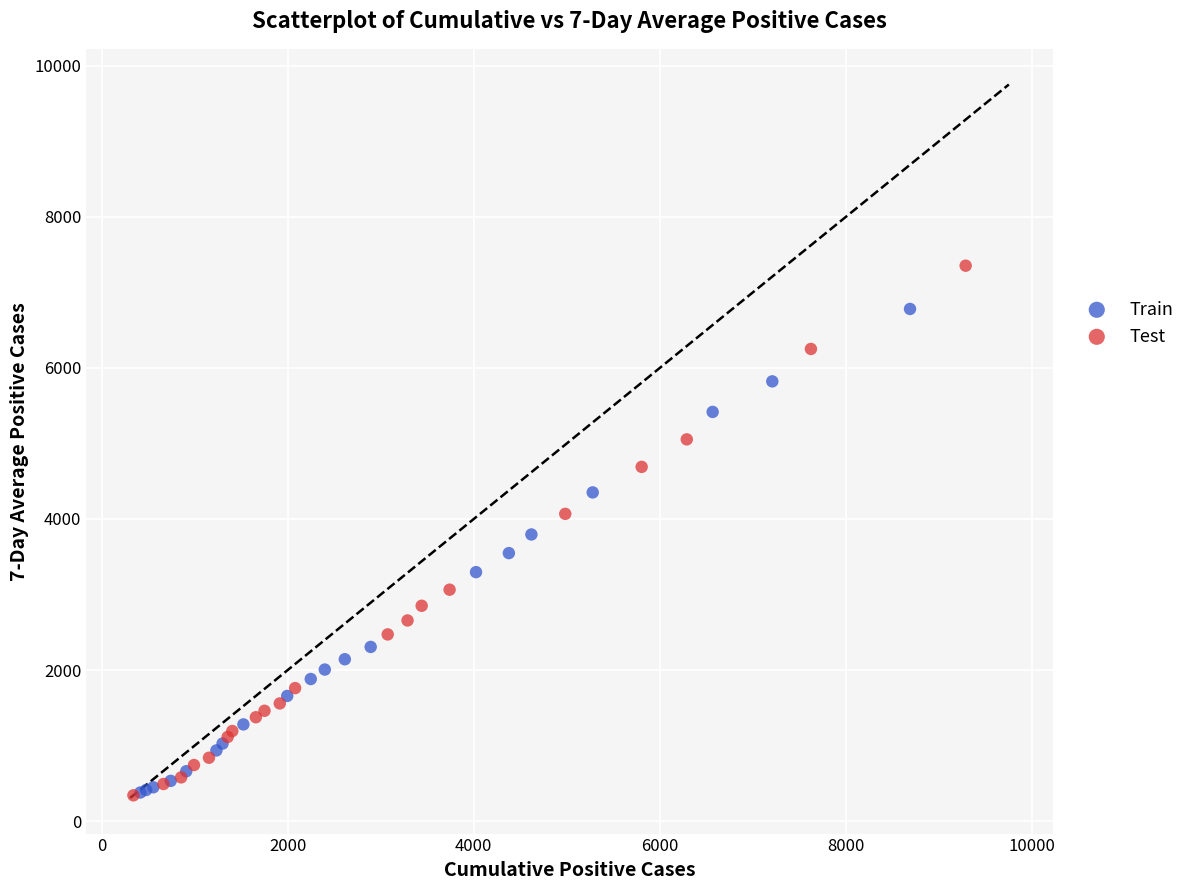

Which series has the largest Y range (max minus min)?

Test